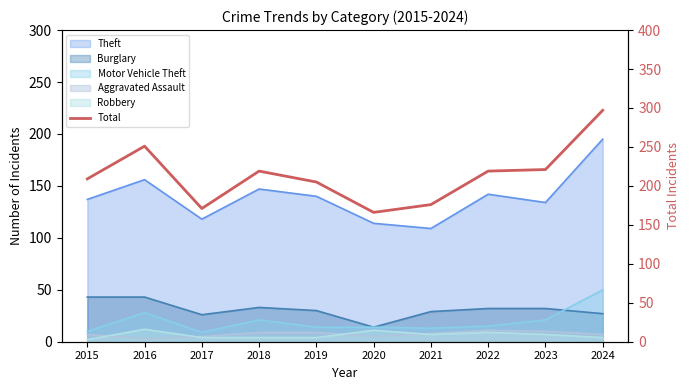

List the labels in order of value, smallest first.

2020, 2017, 2021, 2019, 2015, 2018, 2022, 2023, 2016, 2024